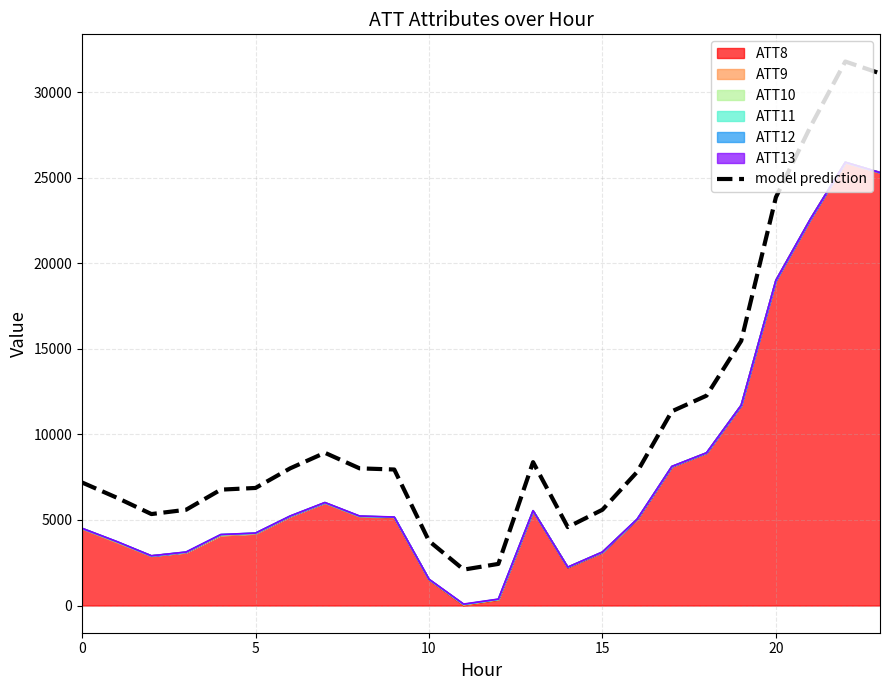

What is the label of the 15th point from the right?

9